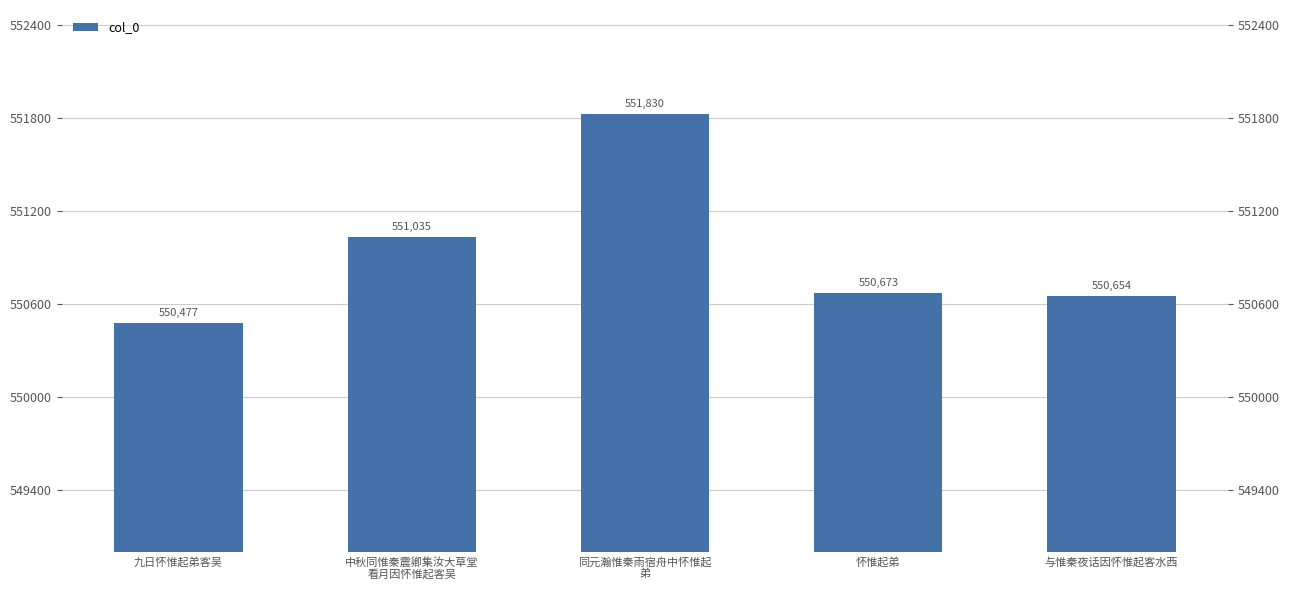

Reading left to right, transcribe all the data shown in this chart.

550477	551035	551830	550673	550654